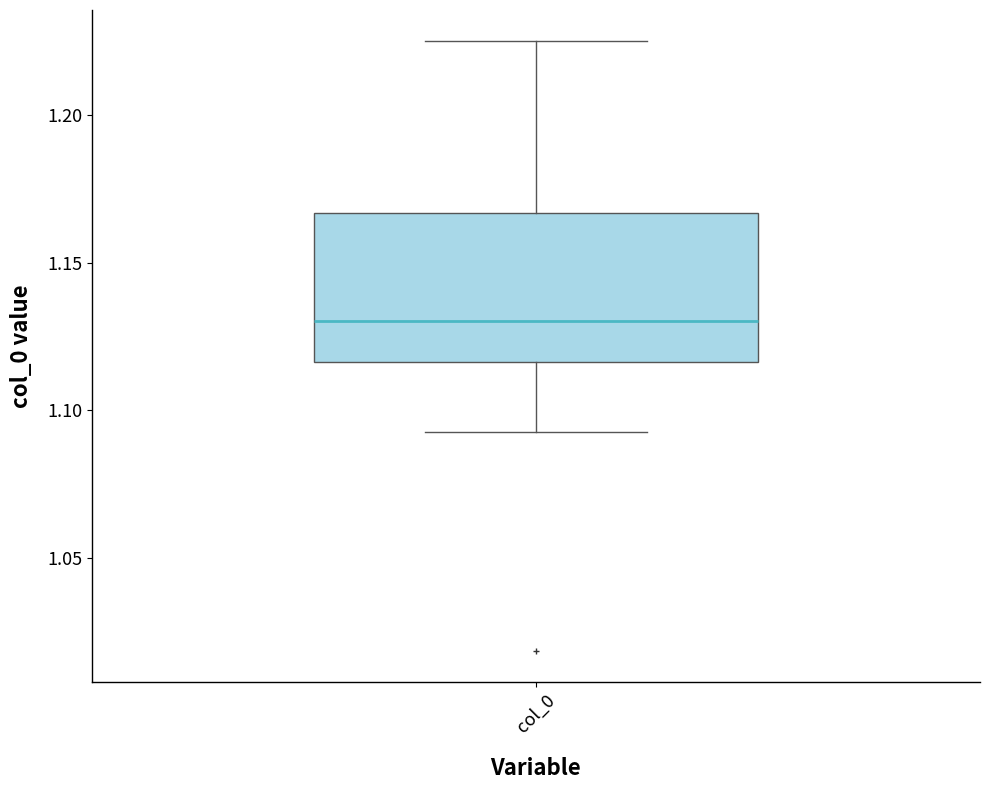

Where is the lower edge of the box for col_0 on the y-axis? The values are not printed on the chart, so give them approximately, as read against the axis.

1.115